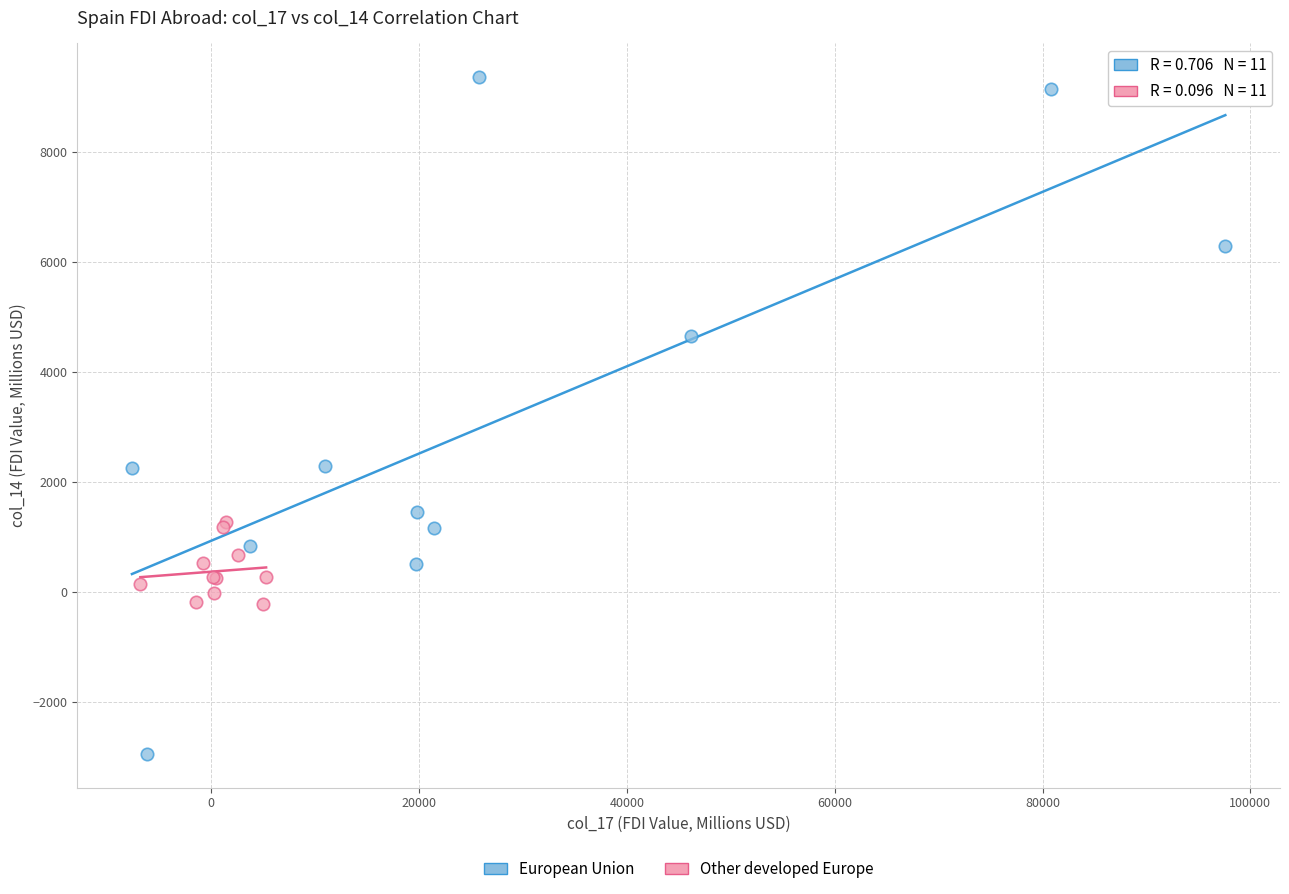

What are all the series names shown in the legend?

European Union, Other developed Europe